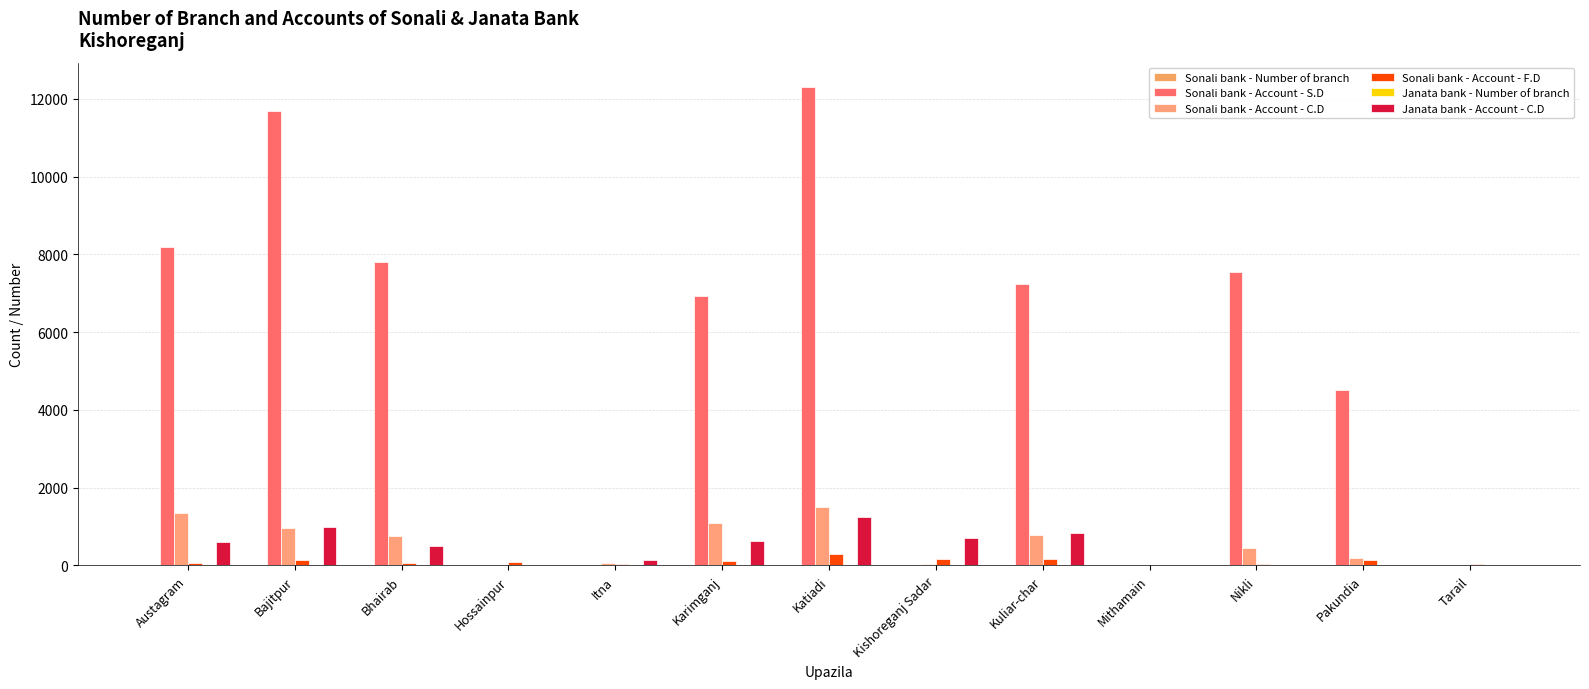

True or false: Janata bank - Account - C.D has a value of 392 at Kuliar-char.

False